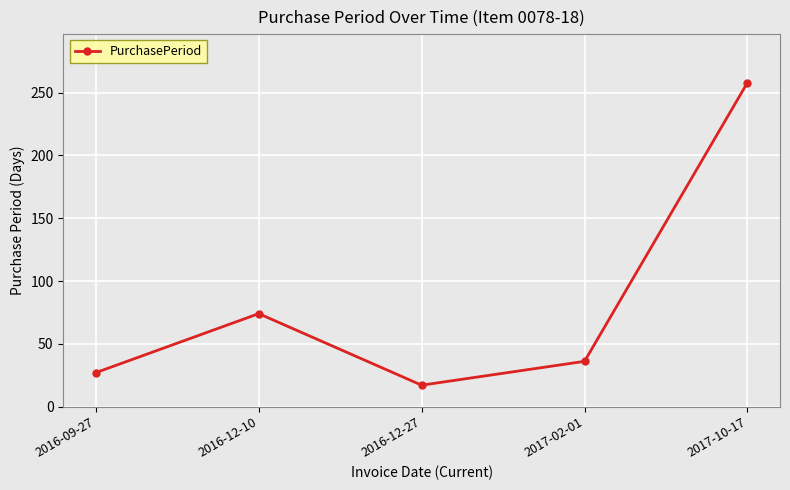

Which category has the highest value across all series?

2017-10-17